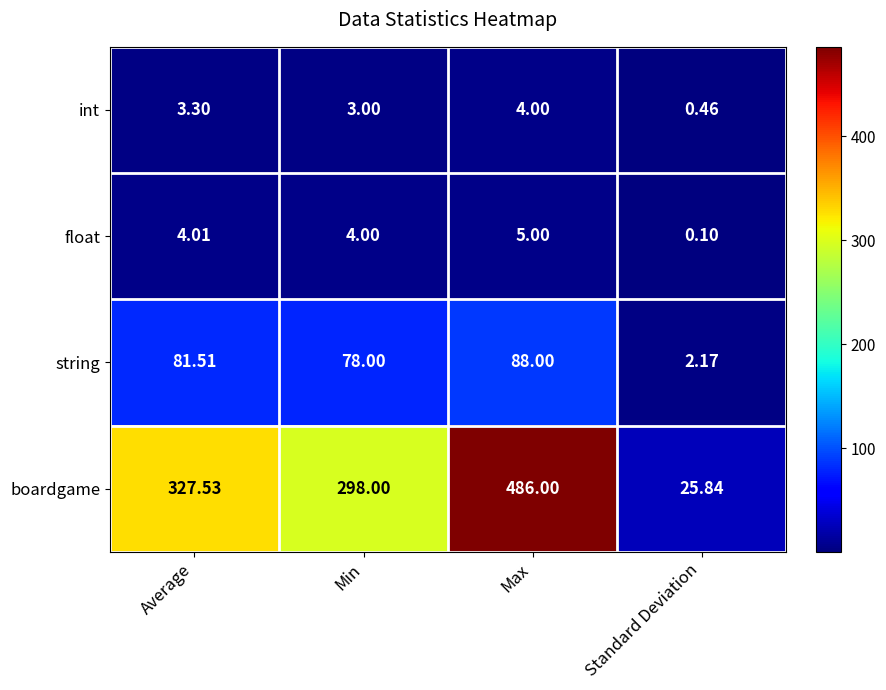

Between Min and Standard Deviation, which series saw the biggest shift?

boardgame